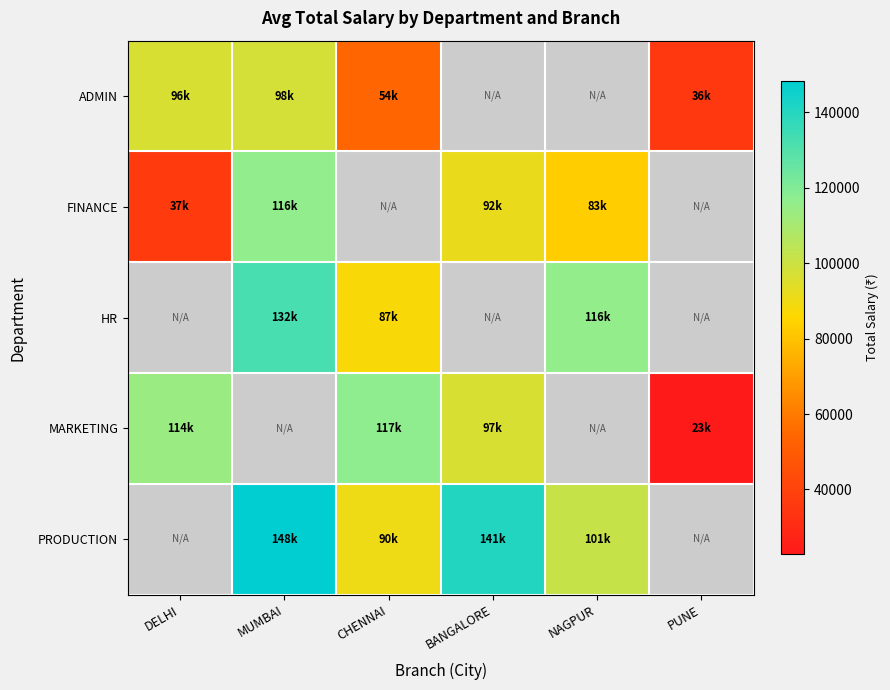

Which series has the widest spread of values?

MARKETING